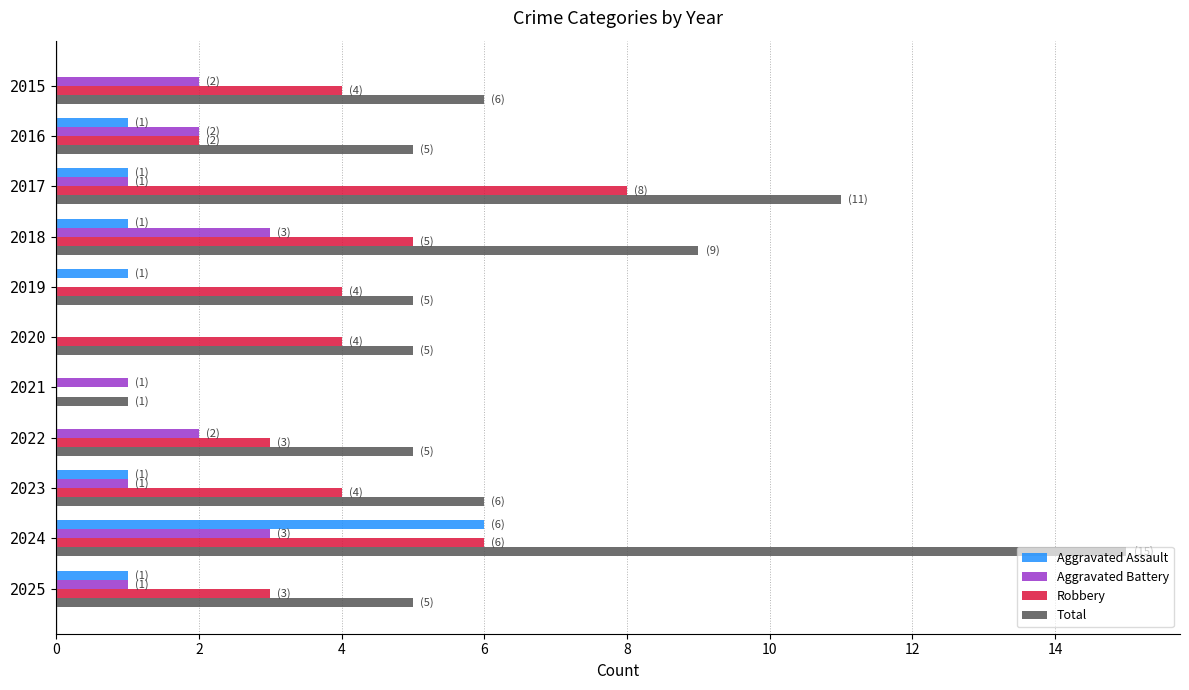

The value of Robbery at 2020 is 1. True or false?

False